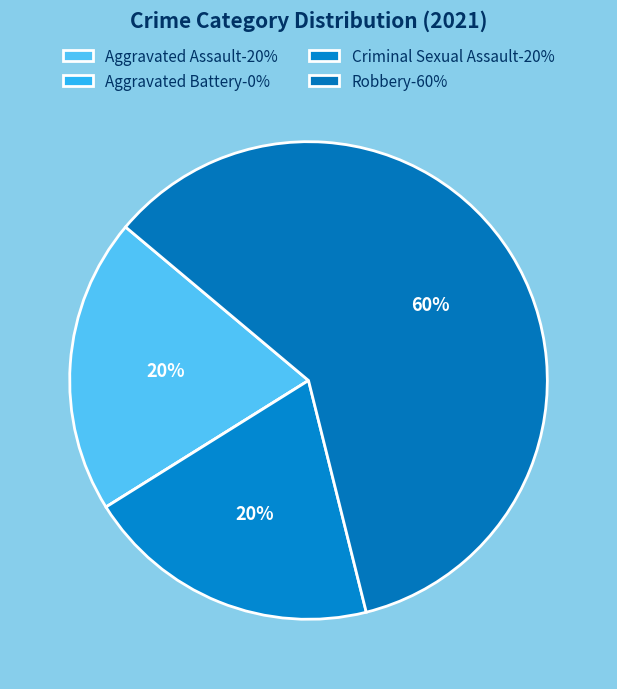

Is there a majority slice in this chart?

Yes